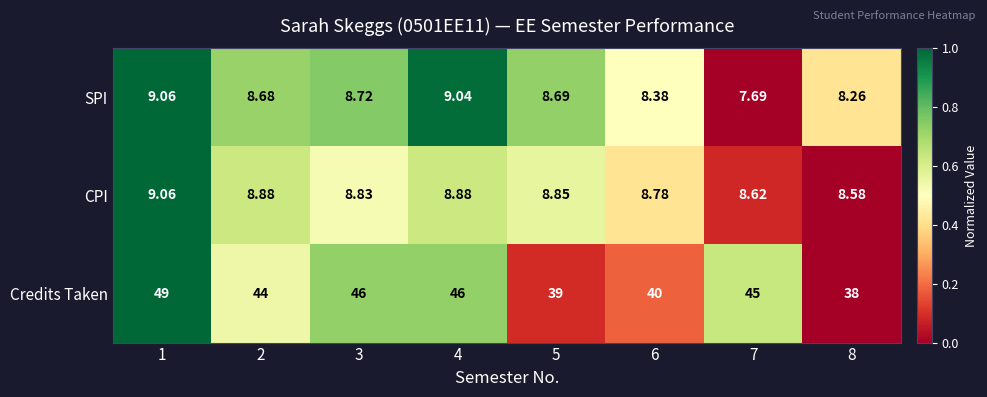

At 2, list the series in order from smallest to largest.

SPI, CPI, Credits Taken